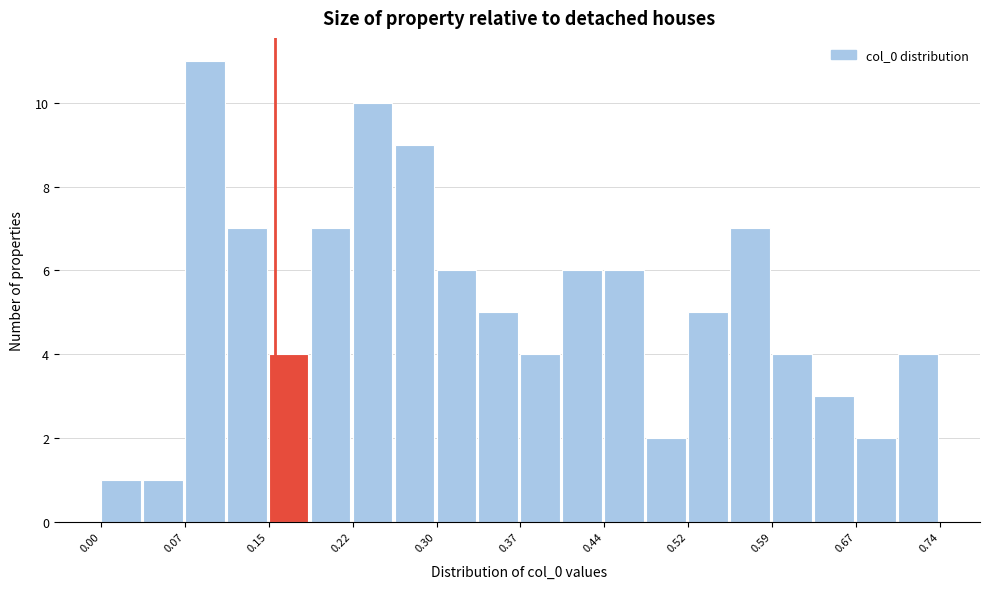

Read against the x-axis, roughly where is the centre of the tallest bar?

0.09